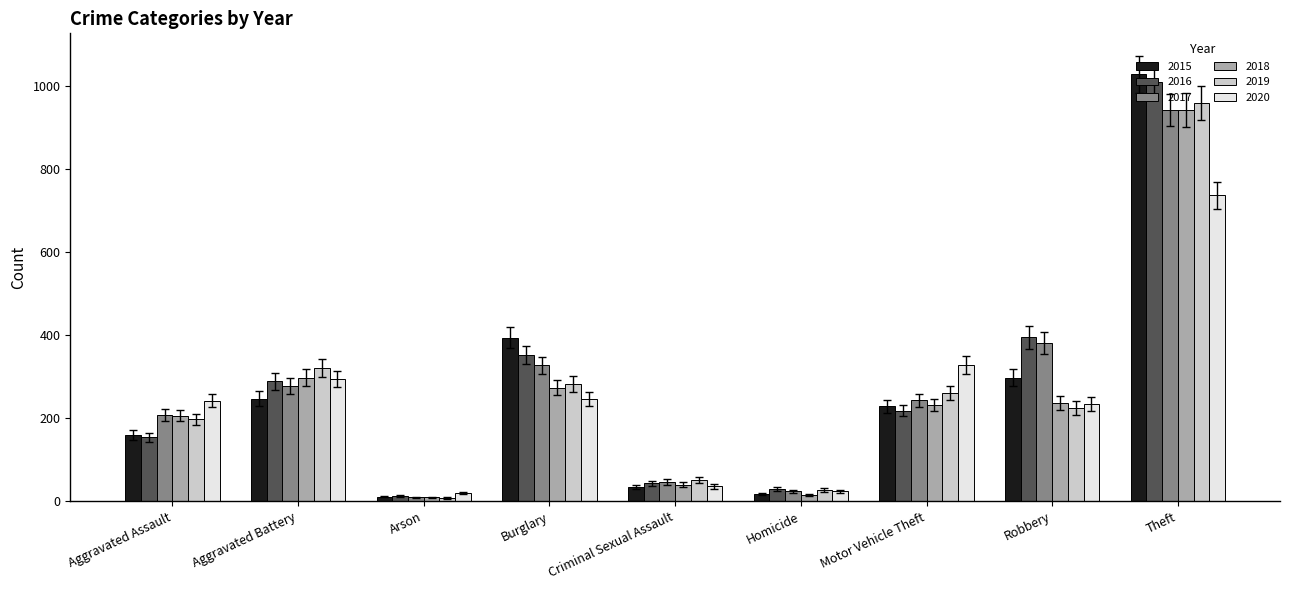

How many bars are there in total?

54